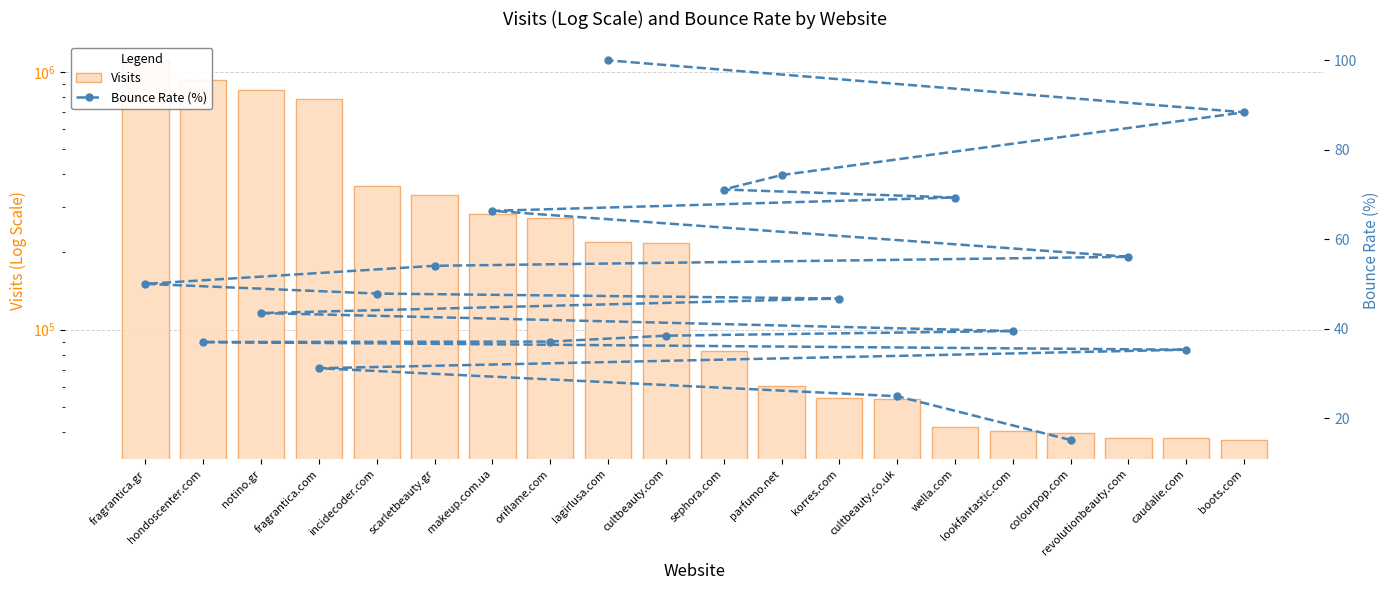

Rank the series at caudalie.com from highest to lowest value.

Visits, Bounce Rate (%)